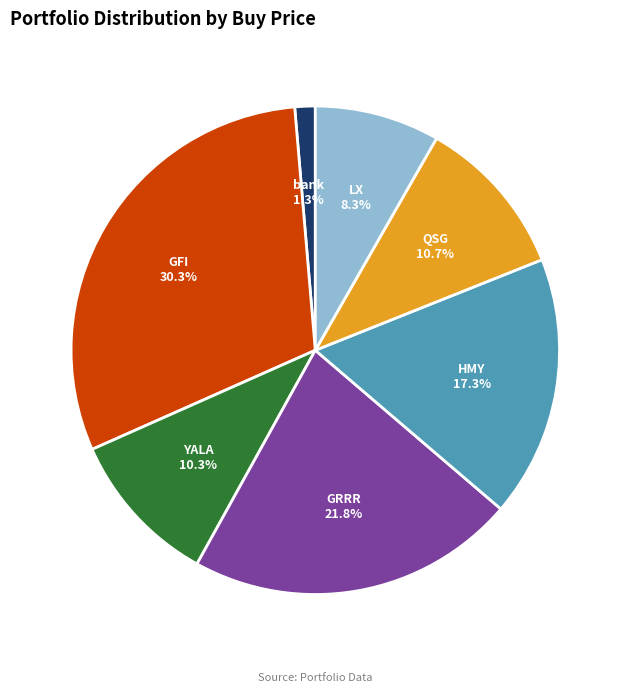

To the nearest percent, what is the difference between the largest and smallest slice percentages?

29%